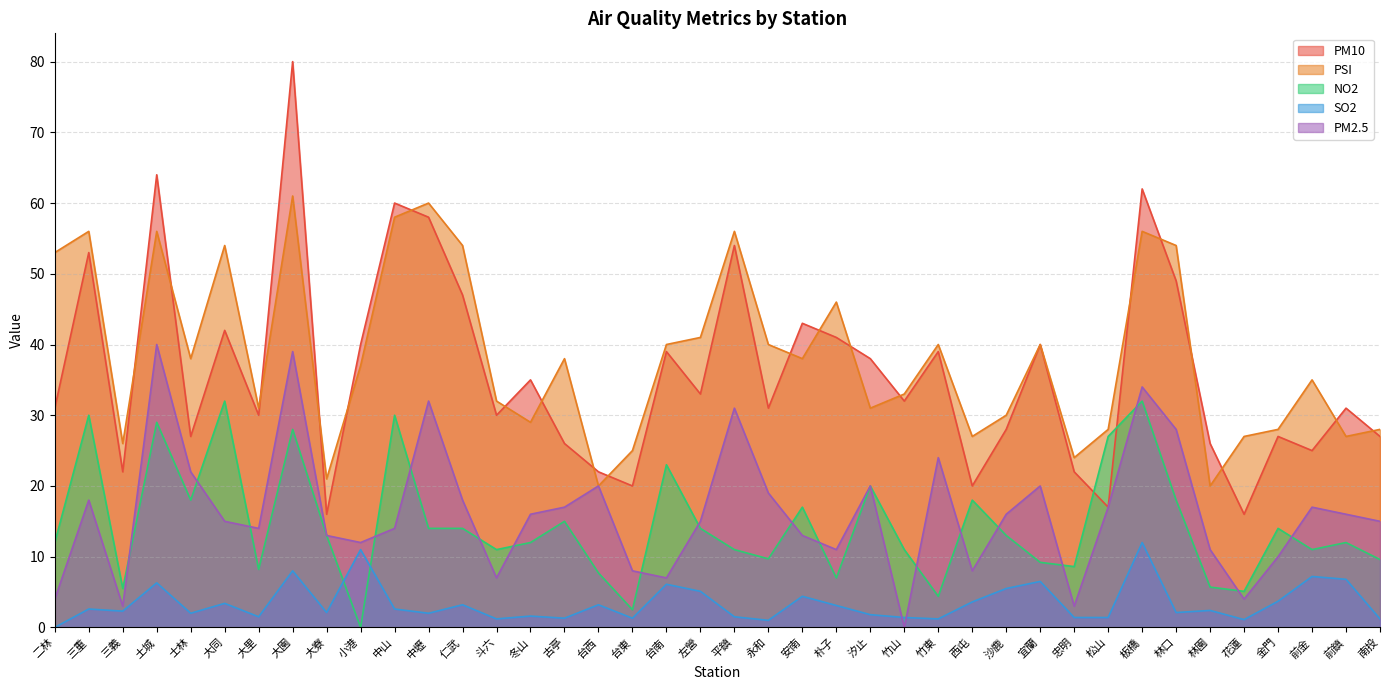

How many distinct data groups are displayed?

5